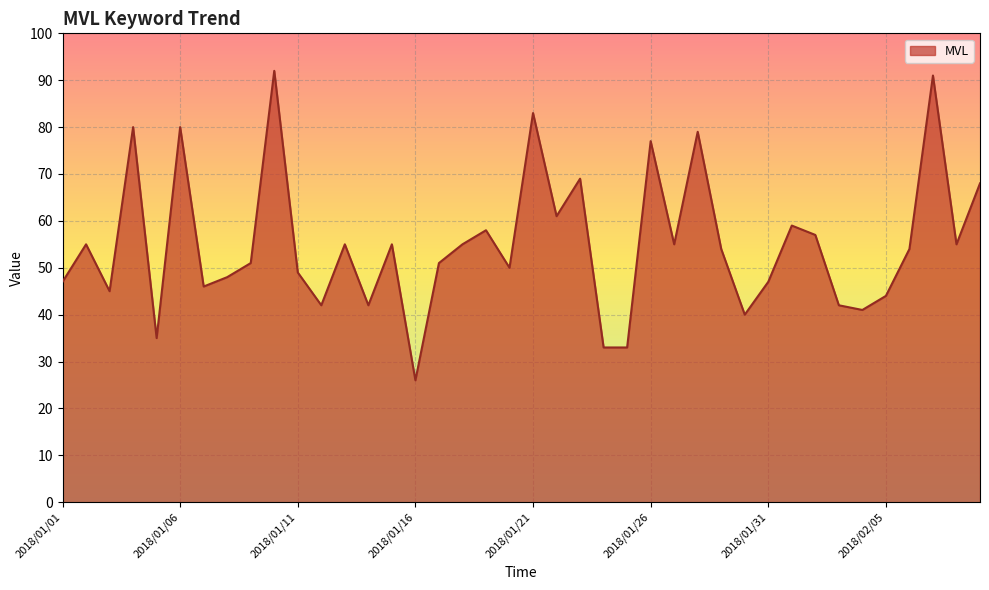

What is the minimum value shown in the chart?

26